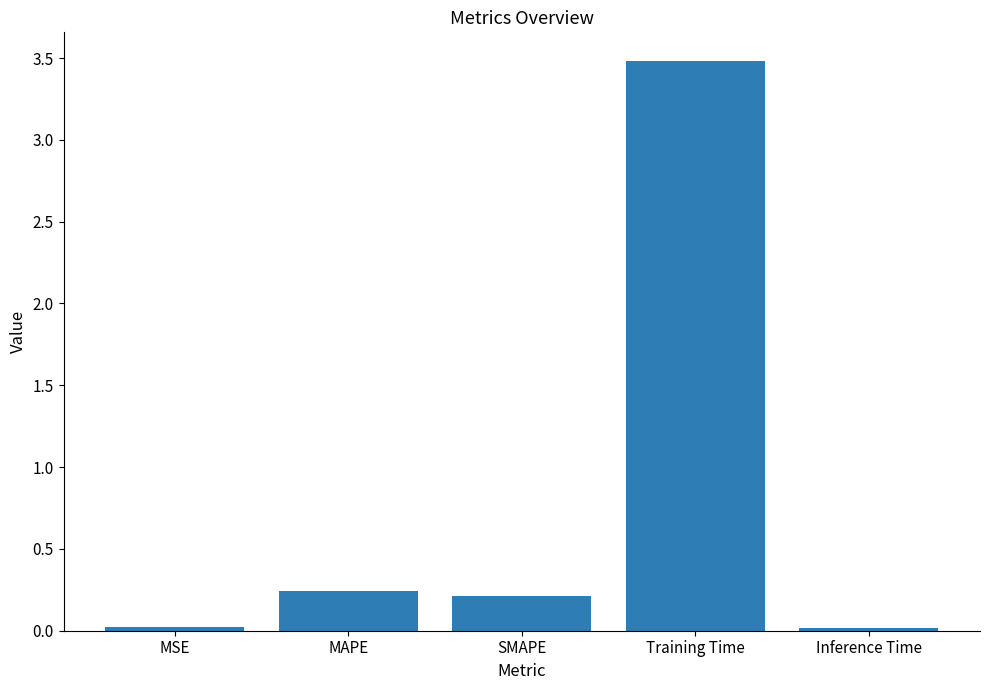

What is the difference between the maximum and second lowest values?

3.5